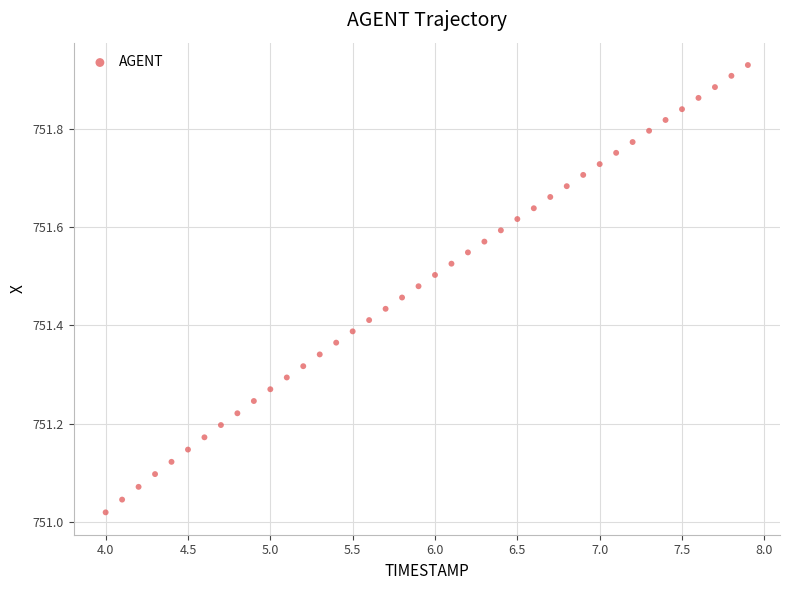

What is the range of Y values (max minus min)?

0.9